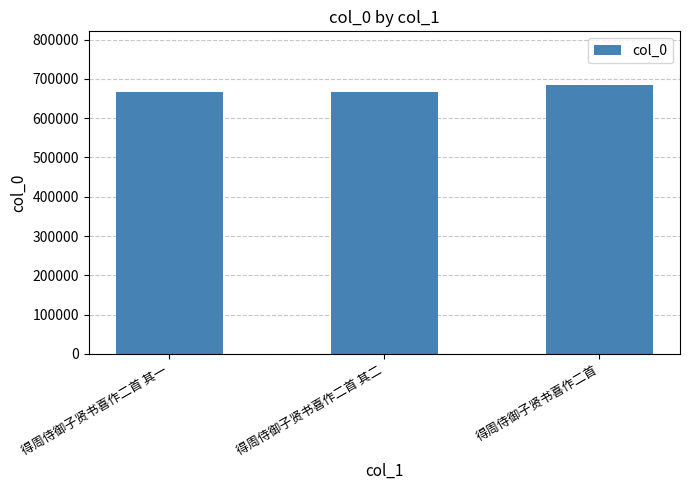

Are the bars grouped side by side (vs. stacked)?

No